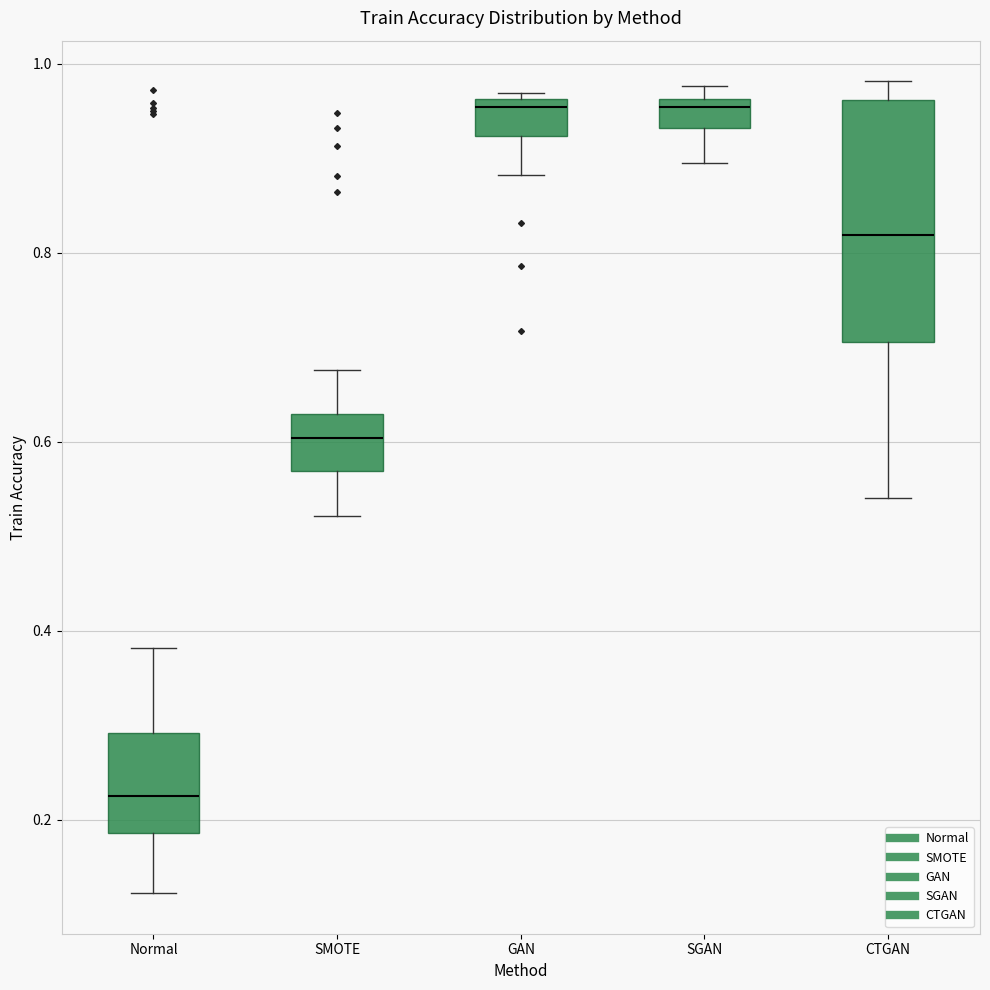

Comparing the boxes themselves (not the whiskers), which one is the tallest?

CTGAN